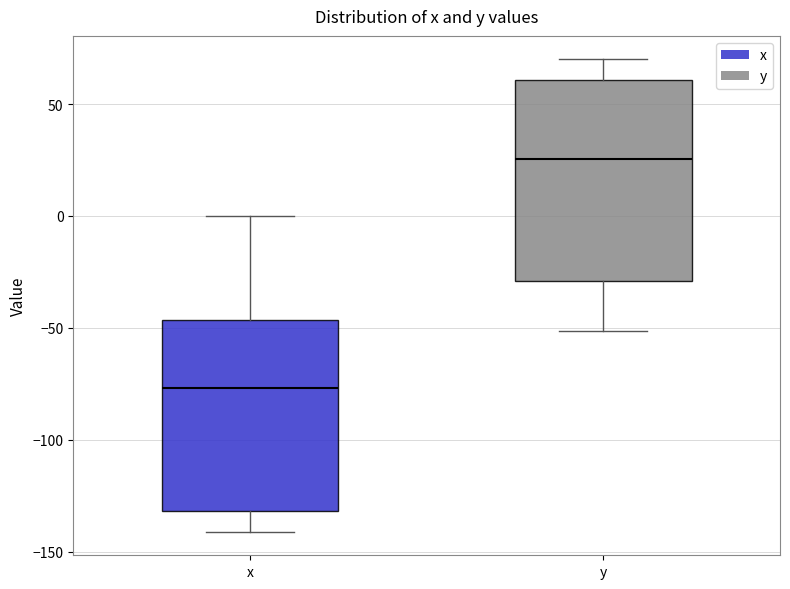

Where is the lower edge of the box for y on the y-axis? The values are not printed on the chart, so give them approximately, as read against the axis.

-30